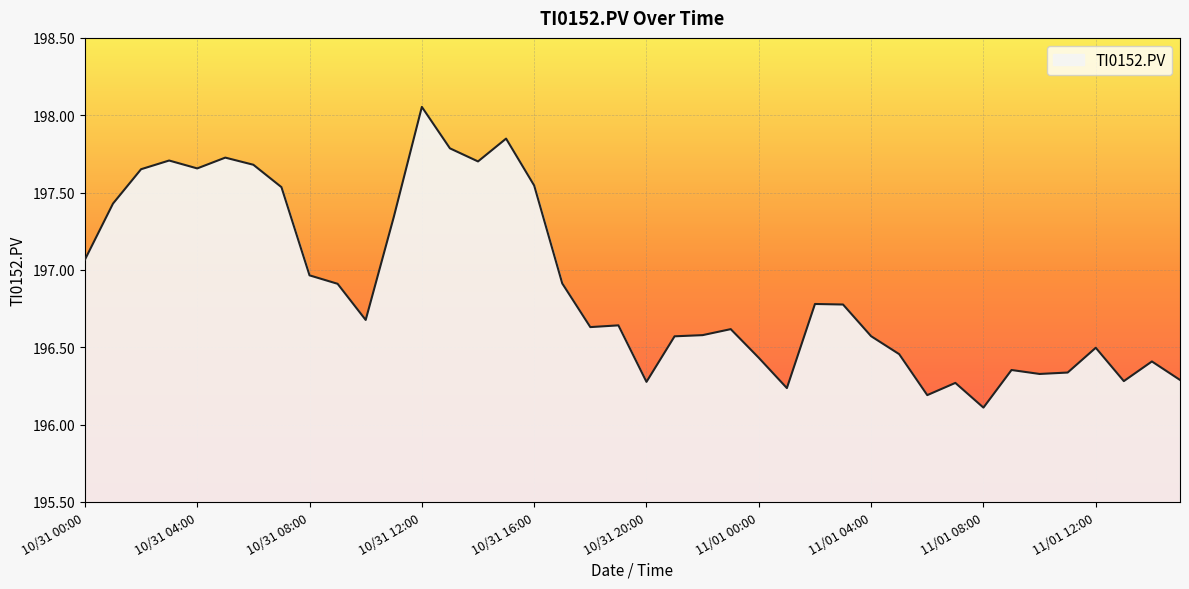

What is the difference between the maximum and minimum values?

1.9